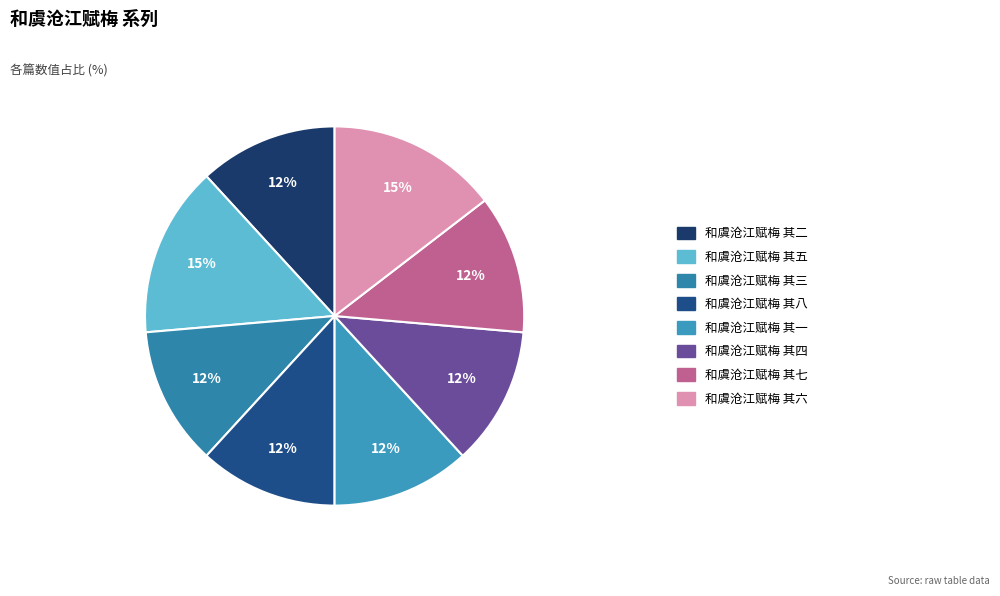

Count the number of slices in the pie.

8